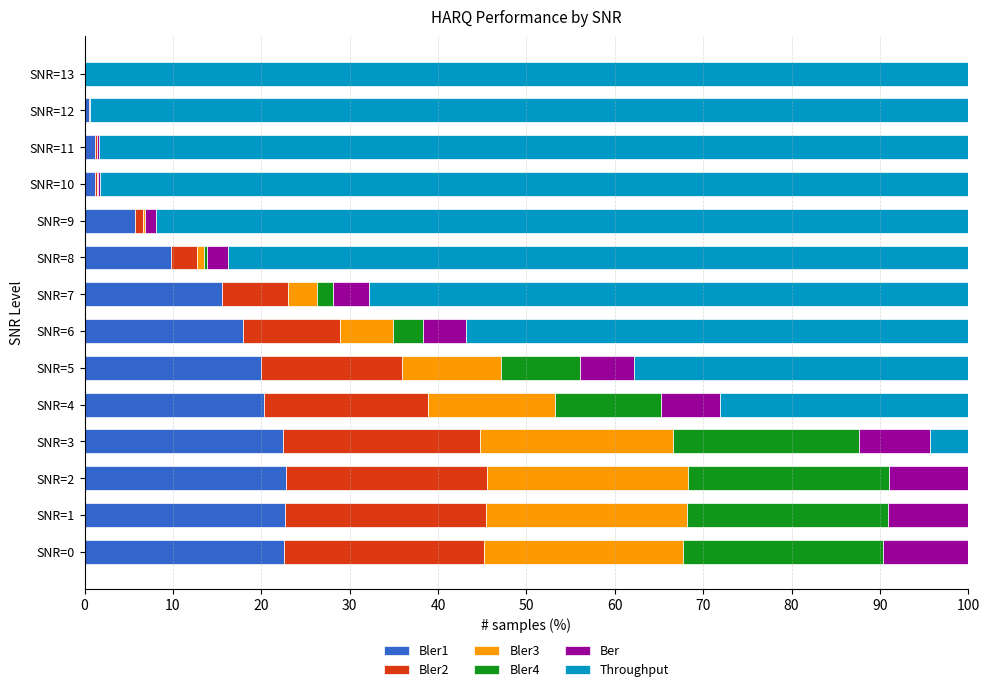

What is the total value across all series at SNR=3?

100.0